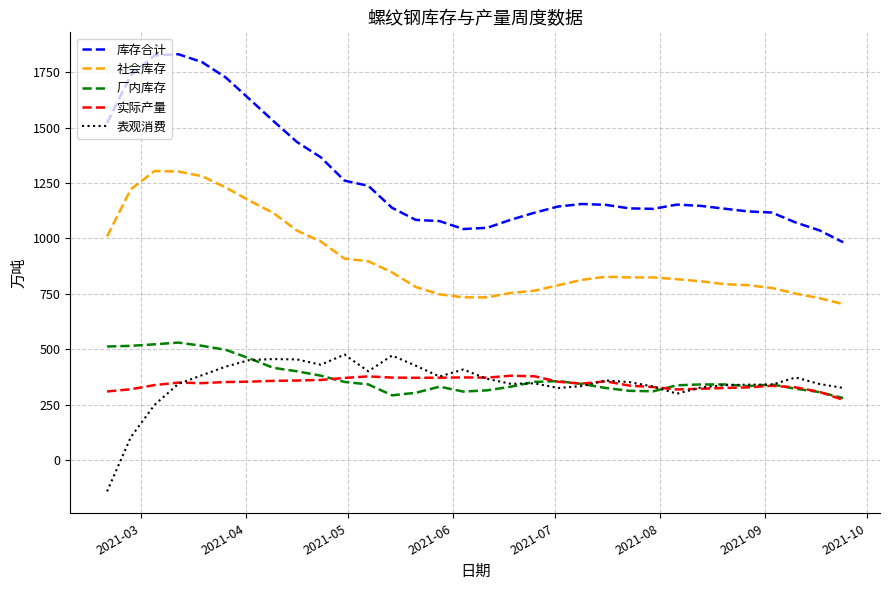

What is the minimum value for 表观消费?

-142.4